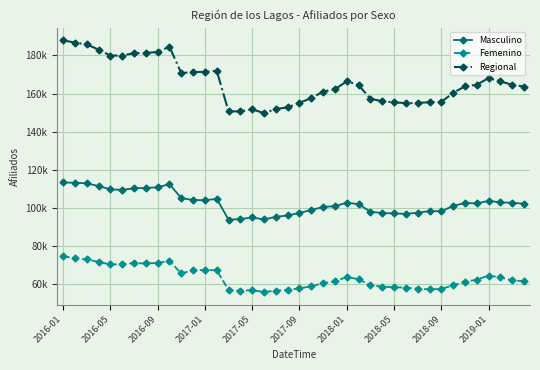

At which category is the sum across all series the highest?

2016-01